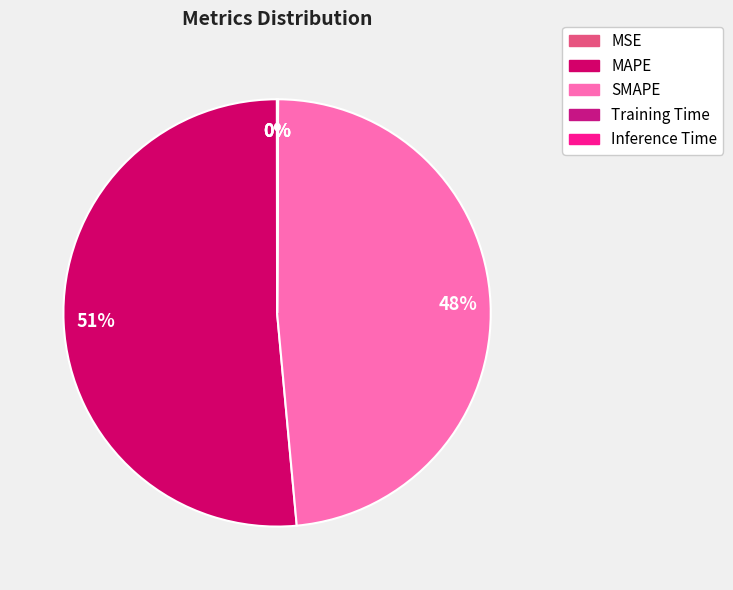

Which slice is the smallest?

MSE